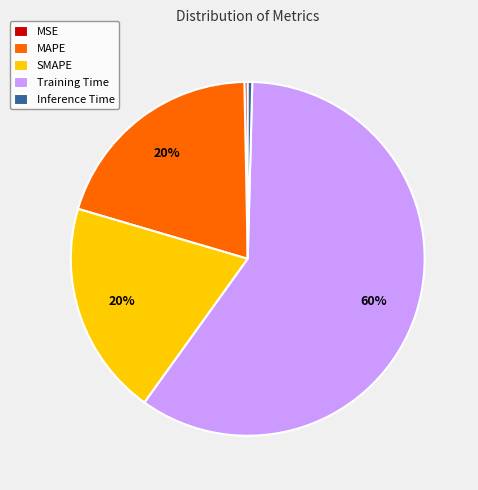

Which slice is the largest?

Training Time